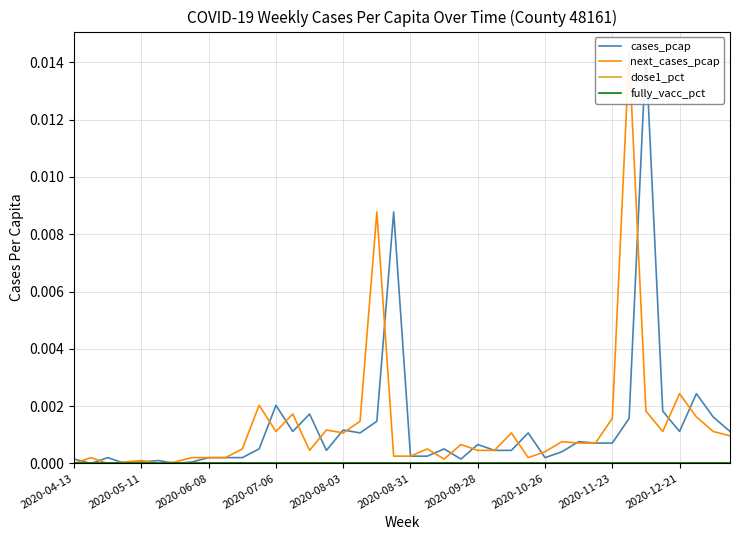

True or false: next_cases_pcap and dose1_pct cross at least once.

False